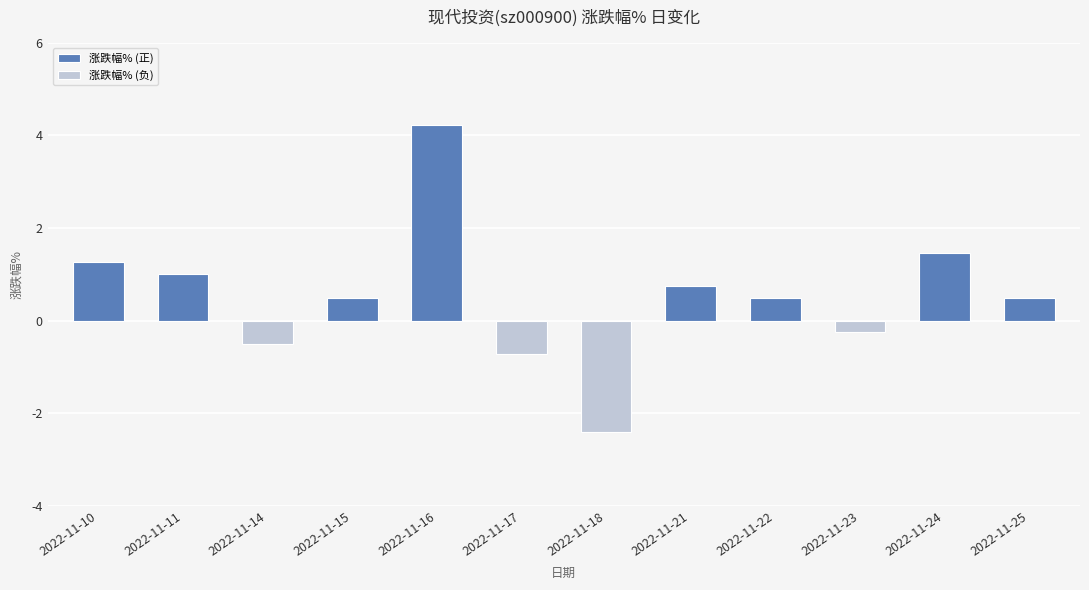

What is the change in value from 2022-11-16 to 2022-11-18?

-6.6